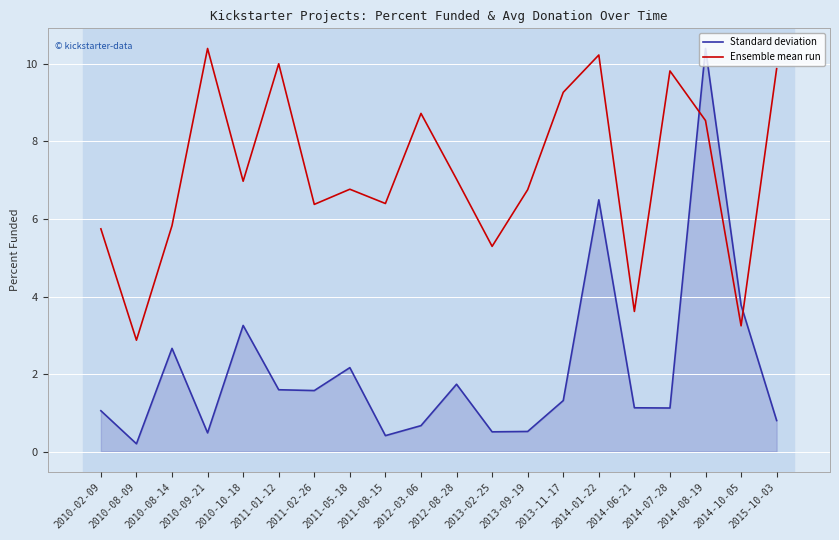

The Ensemble mean run series shows 6.8 at 2013-09-19. True or false?

True